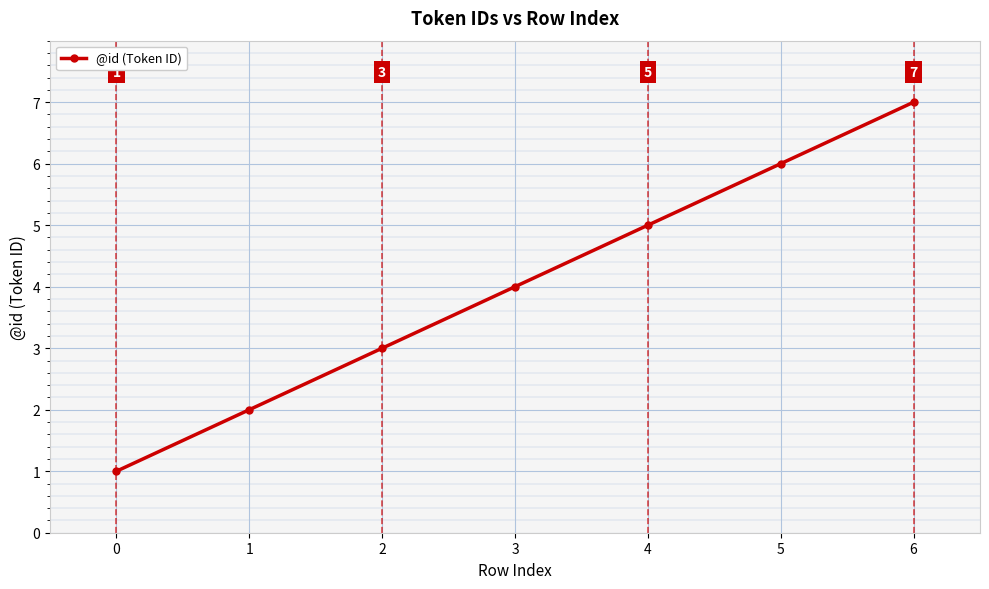

What is the change in value from 2 to 5?

+3